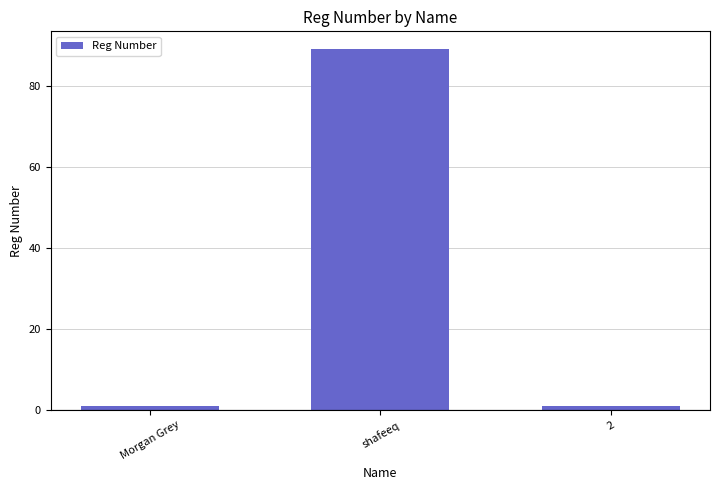

What is the difference between the values at 2 and shafeeq?

88